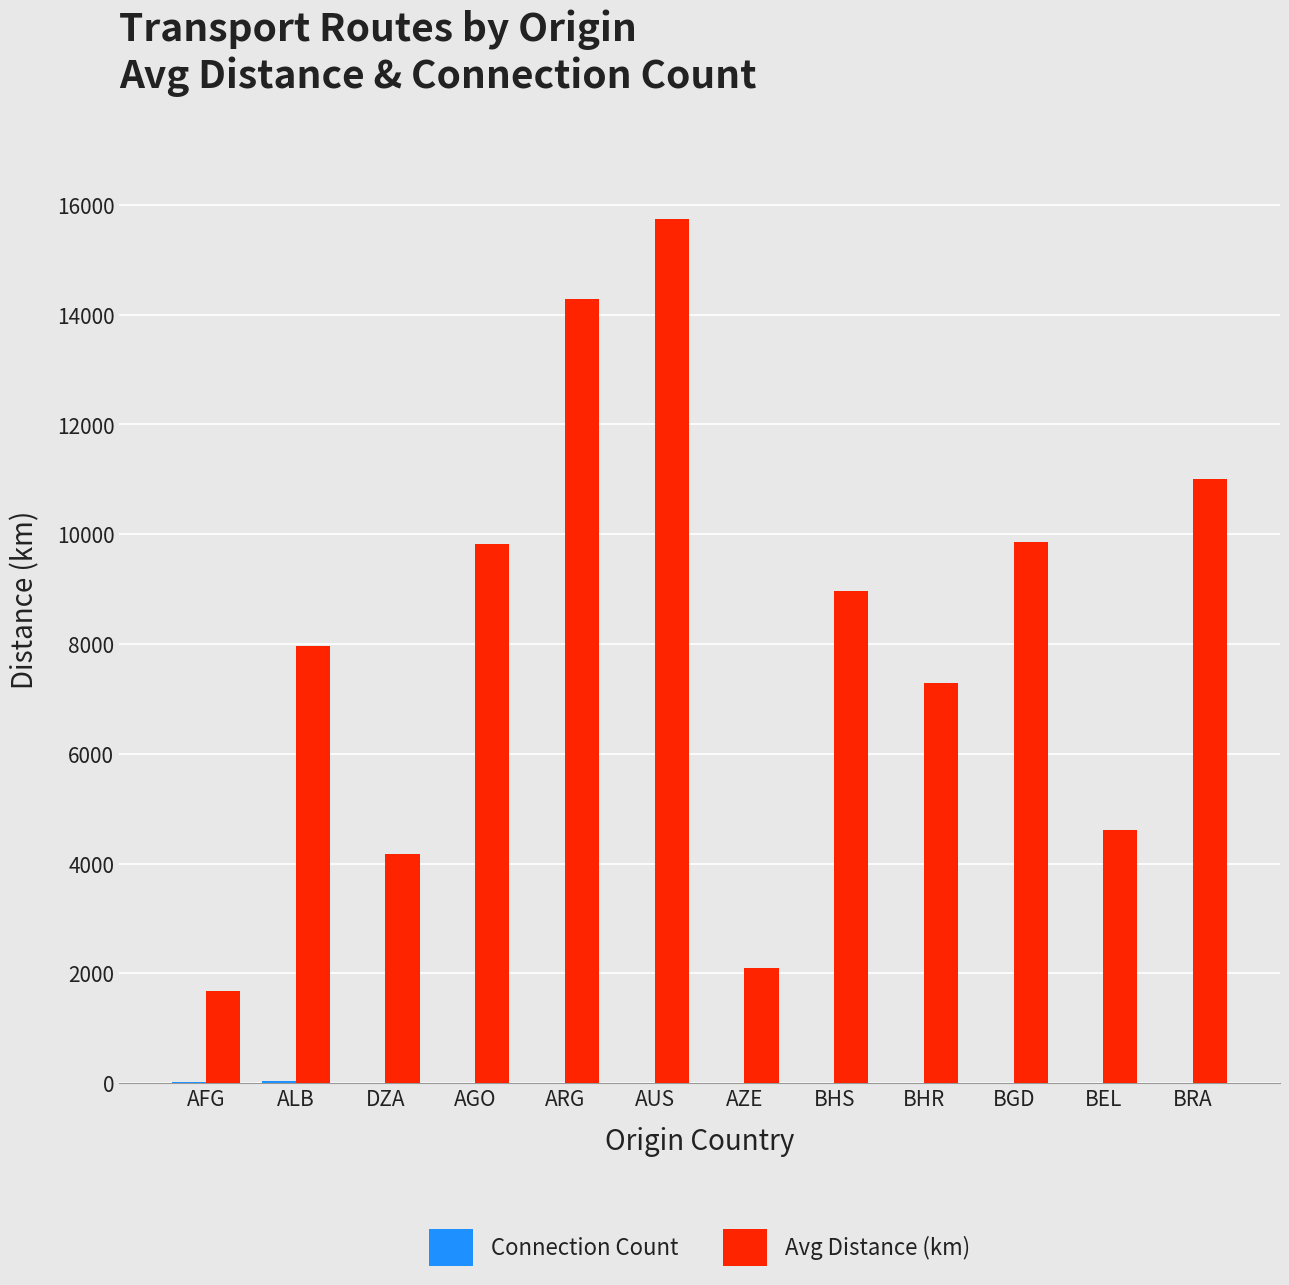

The Avg Distance (km) series shows 4619.1 at BEL. True or false?

True